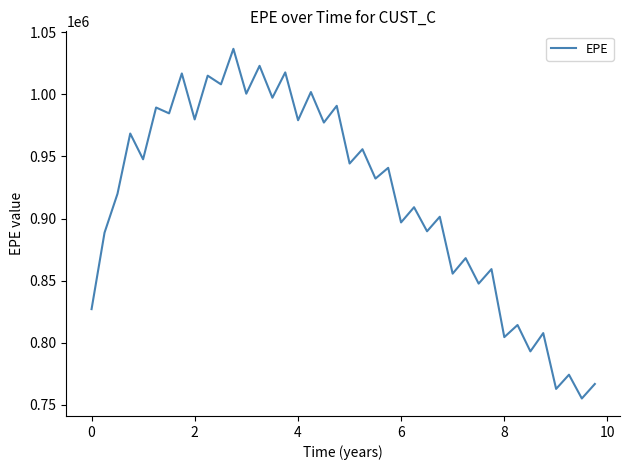

What is the minimum value shown in the chart?

754988.6